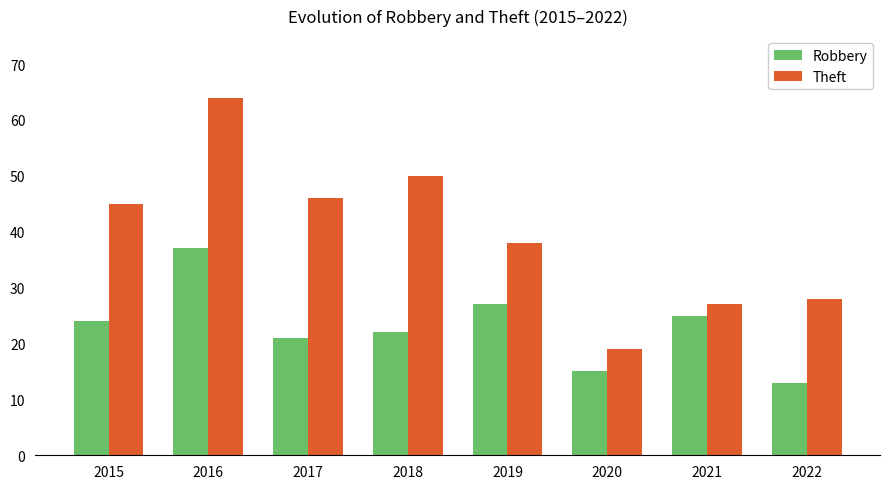

Read the Robbery value at 2016, to the nearest 5.

35